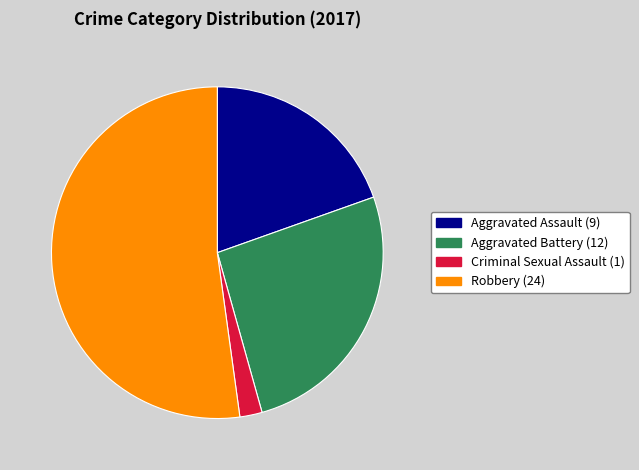

Does Robbery represent more than half of the total?

Yes